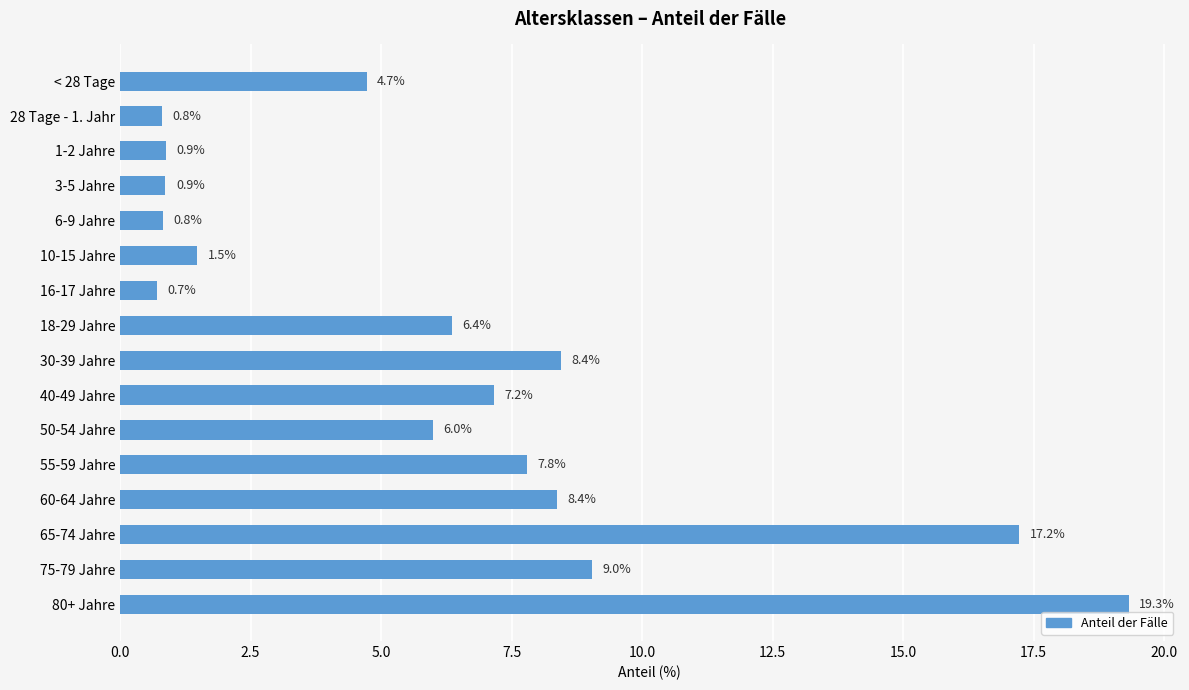

What position from the top is 50-54 Jahre?

11